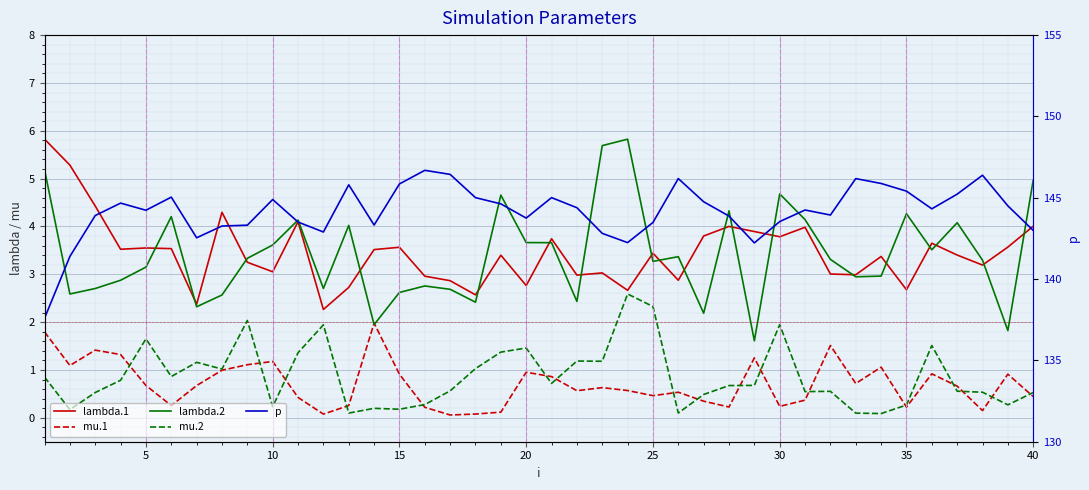

Which series has the largest total across all categories?

p